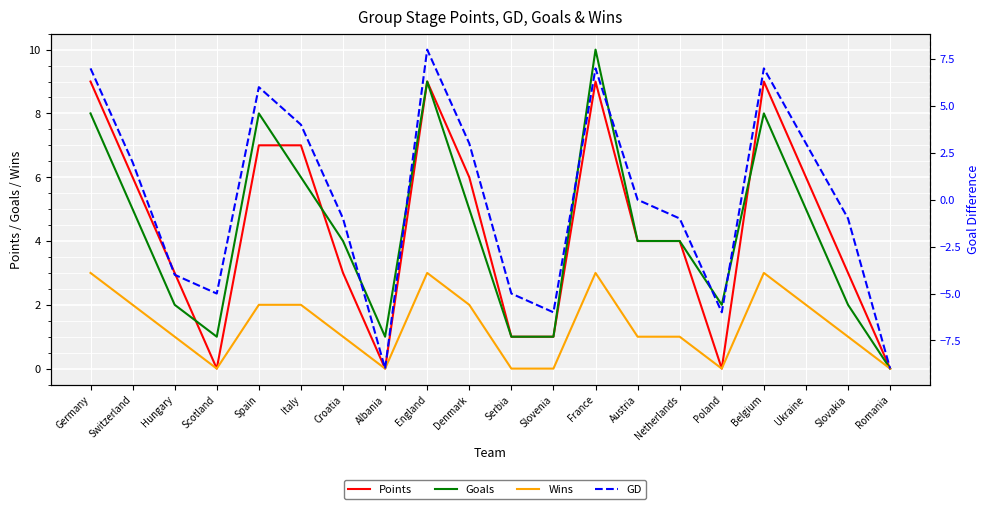

Reading left to right, transcribe all the data shown in this chart.

Points: 9	6	3	0	7	7	3	0	9	6	1	1	9	4	4	0	9	6	3	0
Goals: 8	5	2	1	8	6	4	1	9	5	1	1	10	4	4	2	8	5	2	0
Wins: 3	2	1	0	2	2	1	0	3	2	0	0	3	1	1	0	3	2	1	0
GD: 7	2	-4	-5	6	4	-1	-9	8	3	-5	-6	7	0	-1	-6	7	3	-1	-9